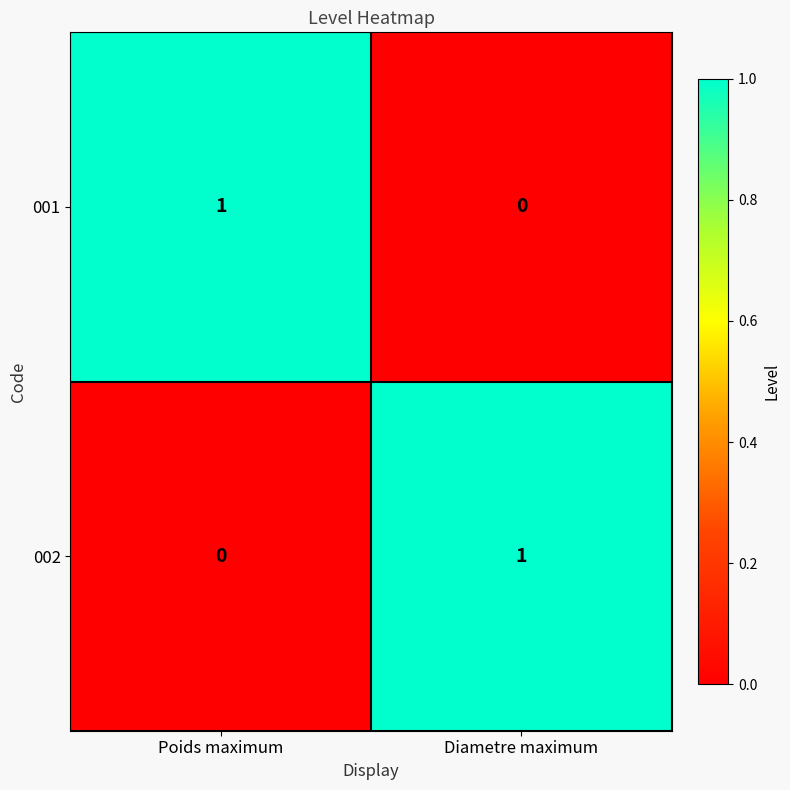

Is it true that 001 equals 1 at Poids maximum?

True